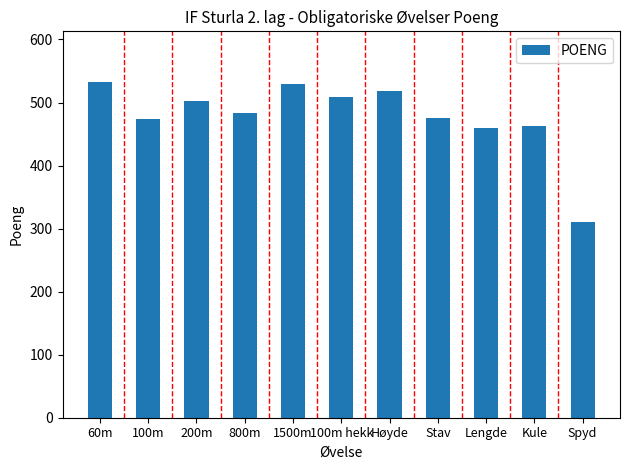

What is the minimum value shown in the chart?

310